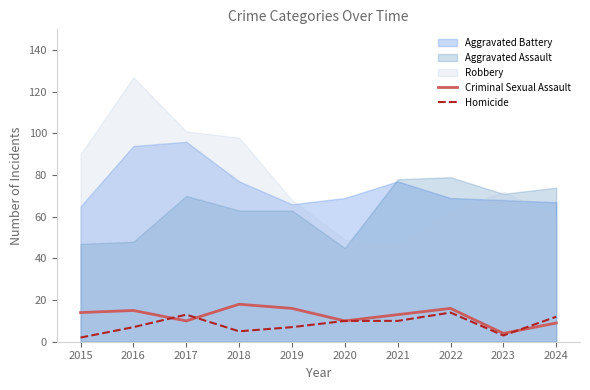

True or false: Homicide has more than 2 points higher than both neighbors.

False